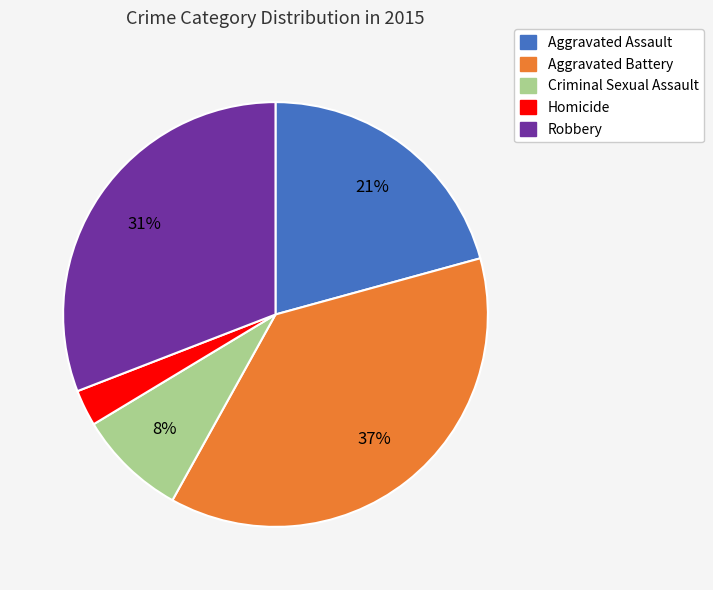

To the nearest percent, what is the difference between the Aggravated Battery and Criminal Sexual Assault slice percentages?

29%